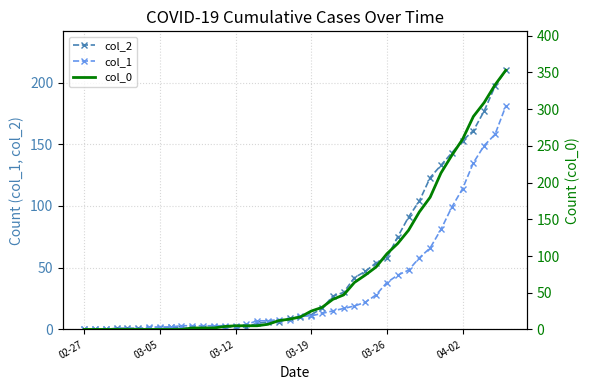

Reading right to left, extract all data points from this chart.

col_2: 210	197	177	161	153	143	133	123	104	91	75	58	54	47	42	30	27	17	12	10	9	6	6	5	2	2	2	2	1	1	1	2	1	1	1	1	1	0	0	0
col_1: 181	158	149	135	114	99	81	66	58	48	44	38	28	22	19	17	15	13	11	11	8	8	7	7	4	3	3	3	3	3	3	2	2	2	0	0	0	0	0	0
col_0: 353	333	309	290	259	237	213	180	160	135	117	103	85	74	64	47	41	30	25	17	14	12	7	5	5	5	4	2	2	2	0	0	0	0	0	0	0	0	0	0